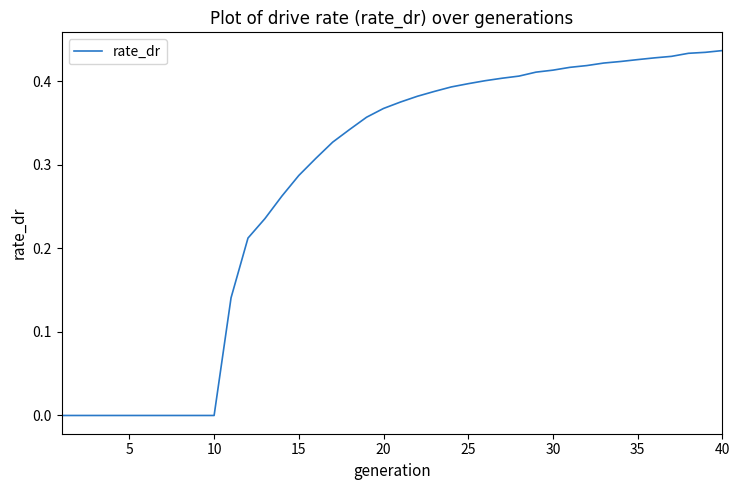

How many lines are shown in the chart?

1